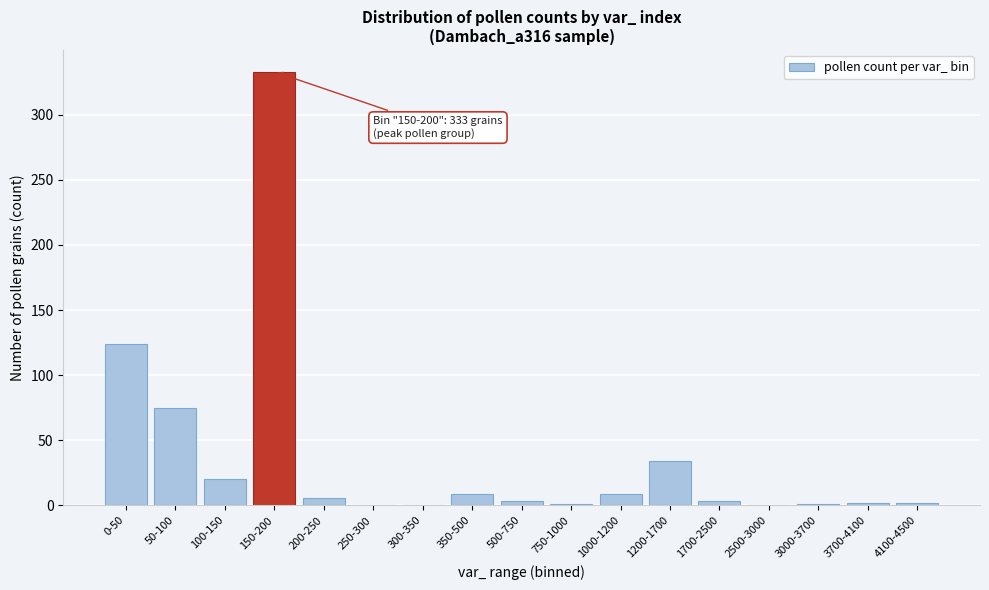

What is the sum of the values at 1000-1200 and 2500-3000?

9